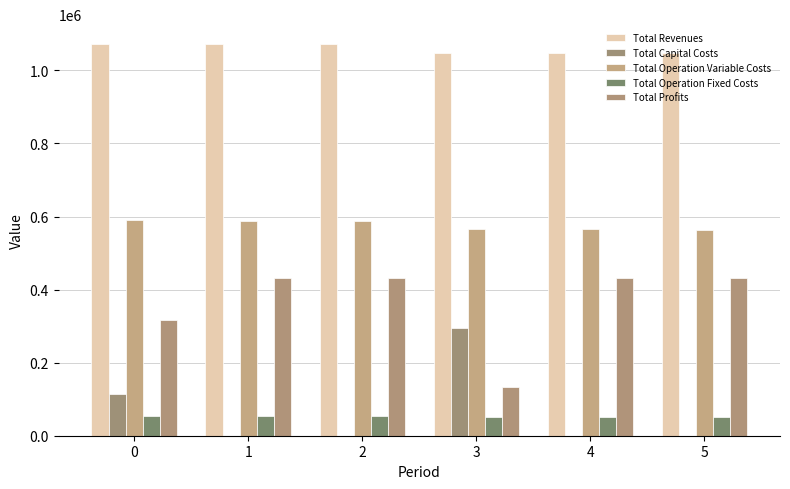

Which series has the widest spread of values?

Total Profits